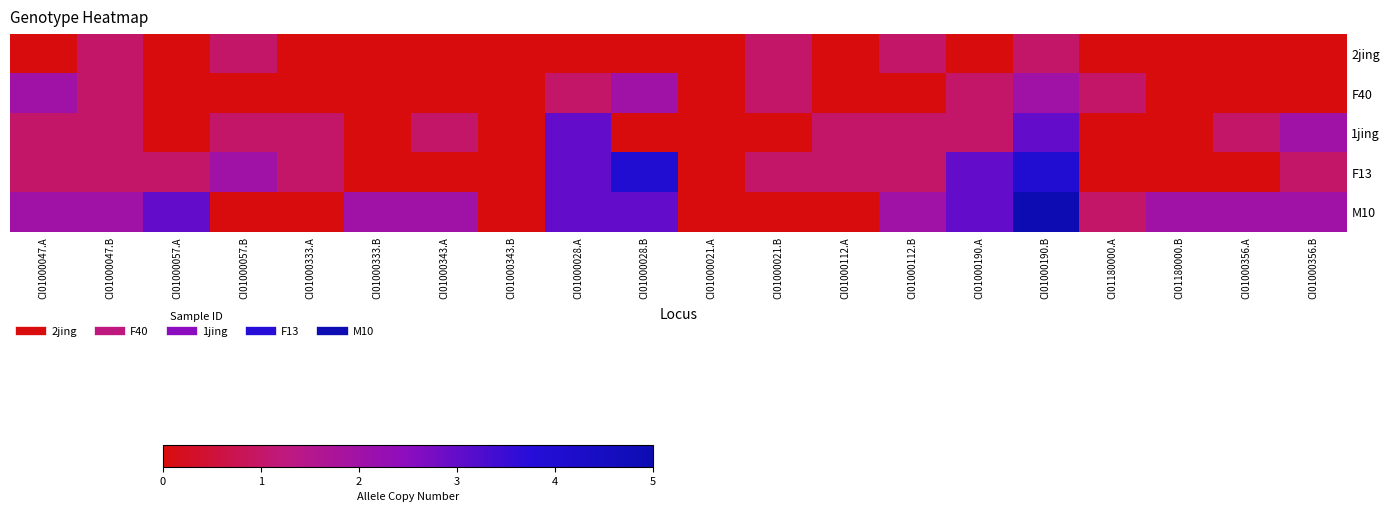

Reading right to left, transcribe all the data shown in this chart.

2jing: CI01000356.B=0	CI01000356.A=0	CI01180000.B=0	CI01180000.A=0	CI01000190.B=1	CI01000190.A=0	CI01000112.B=1	CI01000112.A=0	CI01000021.B=1	CI01000021.A=0	CI01000028.B=0	CI01000028.A=0	CI01000343.B=0	CI01000343.A=0	CI01000333.B=0	CI01000333.A=0	CI01000057.B=1	CI01000057.A=0	CI01000047.B=1	CI01000047.A=0
F40: CI01000356.B=0	CI01000356.A=0	CI01180000.B=0	CI01180000.A=1	CI01000190.B=2	CI01000190.A=1	CI01000112.B=0	CI01000112.A=0	CI01000021.B=1	CI01000021.A=0	CI01000028.B=2	CI01000028.A=1	CI01000343.B=0	CI01000343.A=0	CI01000333.B=0	CI01000333.A=0	CI01000057.B=0	CI01000057.A=0	CI01000047.B=1	CI01000047.A=2
1jing: CI01000356.B=2	CI01000356.A=1	CI01180000.B=0	CI01180000.A=0	CI01000190.B=3	CI01000190.A=1	CI01000112.B=1	CI01000112.A=1	CI01000021.B=0	CI01000021.A=0	CI01000028.B=0	CI01000028.A=3	CI01000343.B=0	CI01000343.A=1	CI01000333.B=0	CI01000333.A=1	CI01000057.B=1	CI01000057.A=0	CI01000047.B=1	CI01000047.A=1
F13: CI01000356.B=1	CI01000356.A=0	CI01180000.B=0	CI01180000.A=0	CI01000190.B=4	CI01000190.A=3	CI01000112.B=1	CI01000112.A=1	CI01000021.B=1	CI01000021.A=0	CI01000028.B=4	CI01000028.A=3	CI01000343.B=0	CI01000343.A=0	CI01000333.B=0	CI01000333.A=1	CI01000057.B=2	CI01000057.A=1	CI01000047.B=1	CI01000047.A=1
M10: CI01000356.B=2	CI01000356.A=2	CI01180000.B=2	CI01180000.A=1	CI01000190.B=5	CI01000190.A=3	CI01000112.B=2	CI01000112.A=0	CI01000021.B=0	CI01000021.A=0	CI01000028.B=3	CI01000028.A=3	CI01000343.B=0	CI01000343.A=2	CI01000333.B=2	CI01000333.A=0	CI01000057.B=0	CI01000057.A=3	CI01000047.B=2	CI01000047.A=2